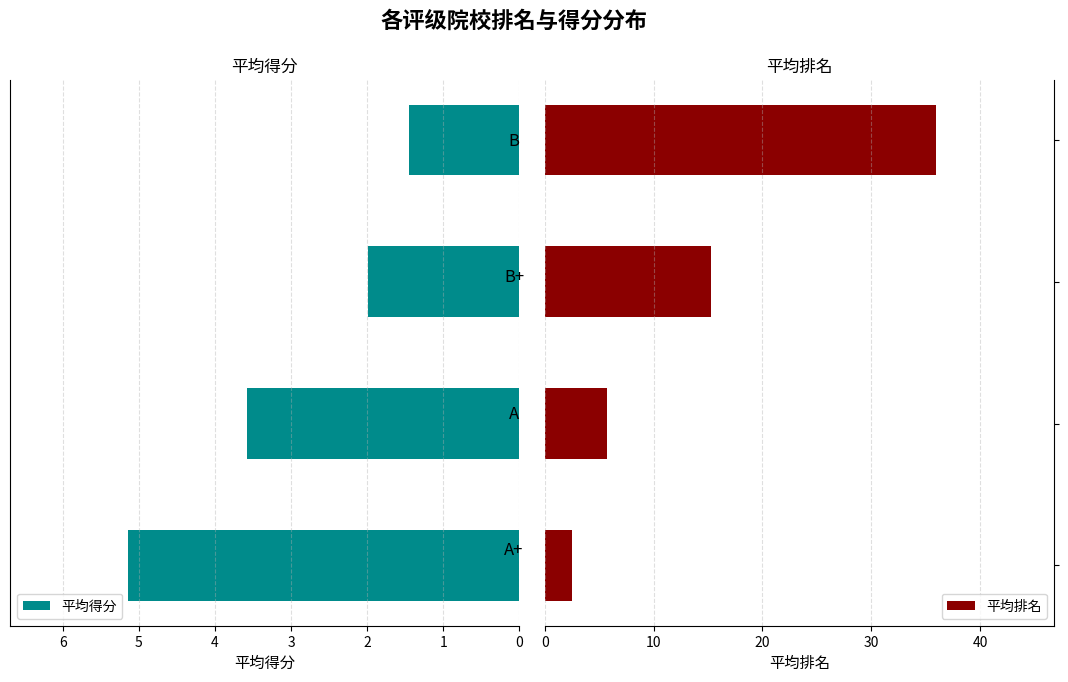

Reading right to left, what are all the values shown in this chart?

平均得分: 1.4	2.0	3.6	5.2
平均排名: 36.0	15.2	5.8	2.5